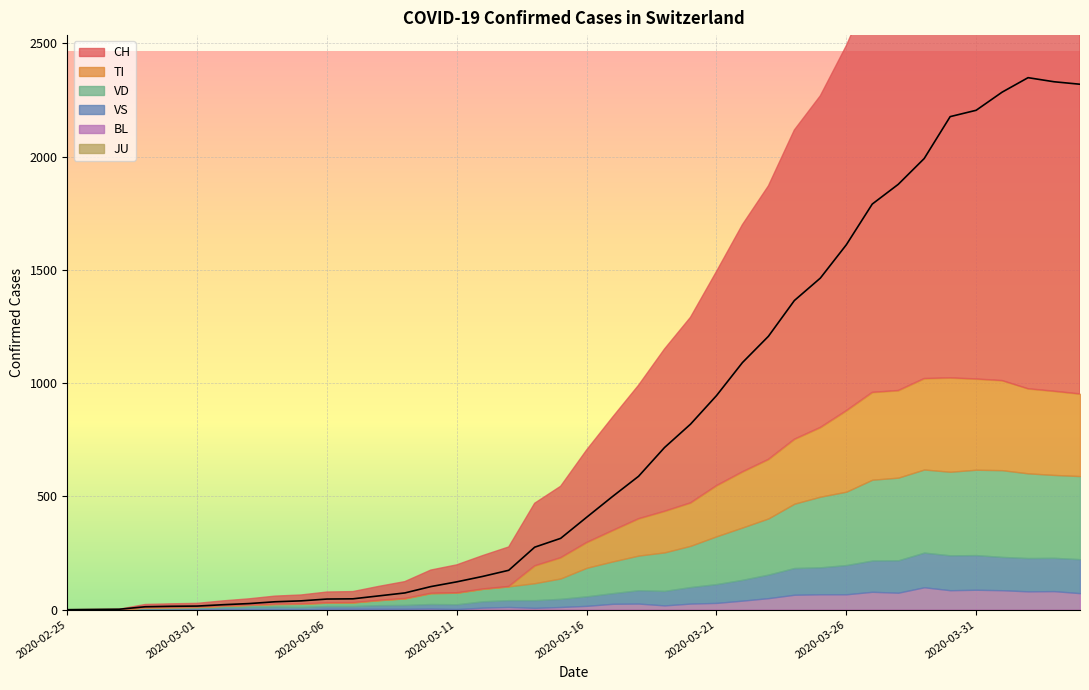

Between 2020-03-23 and 2020-03-16, which is larger?

2020-03-23